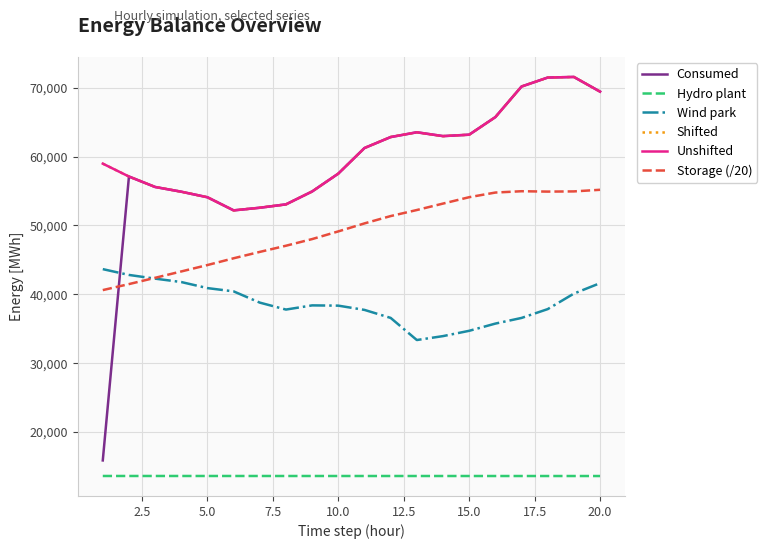

Which series ends up on top after the final intersection of Consumed and Wind park?

Consumed